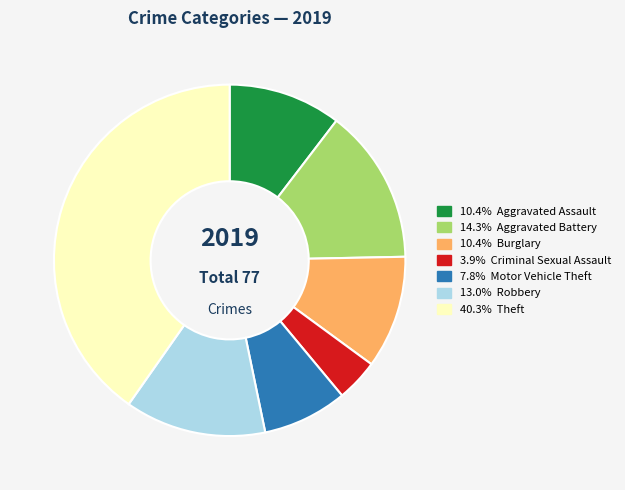

Is there any slice that represents more than half of the pie?

No